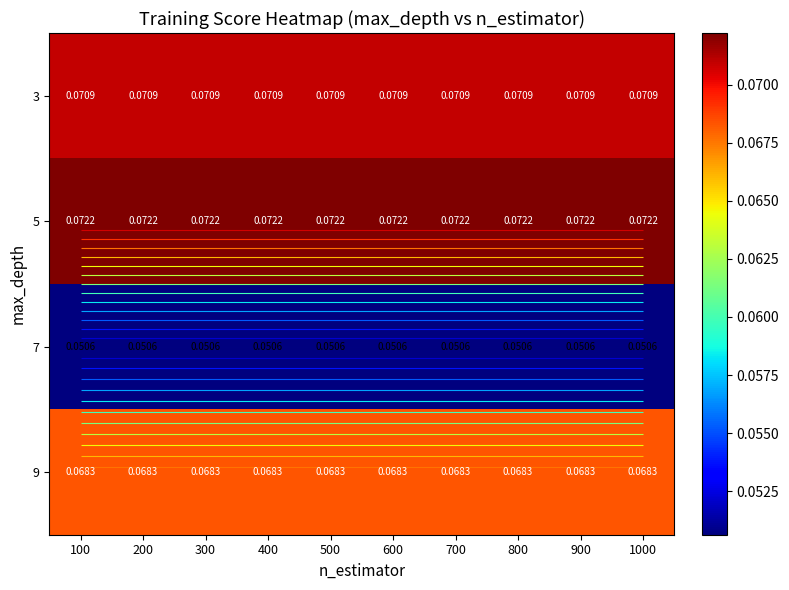

Is it true that 9 equals 0.1 at 100?

True